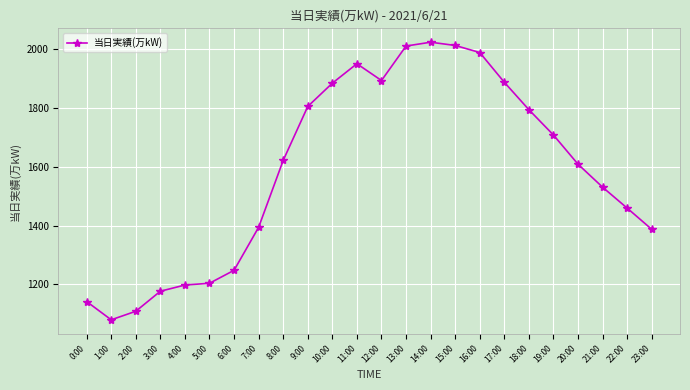

What is the sum of all values?

38100